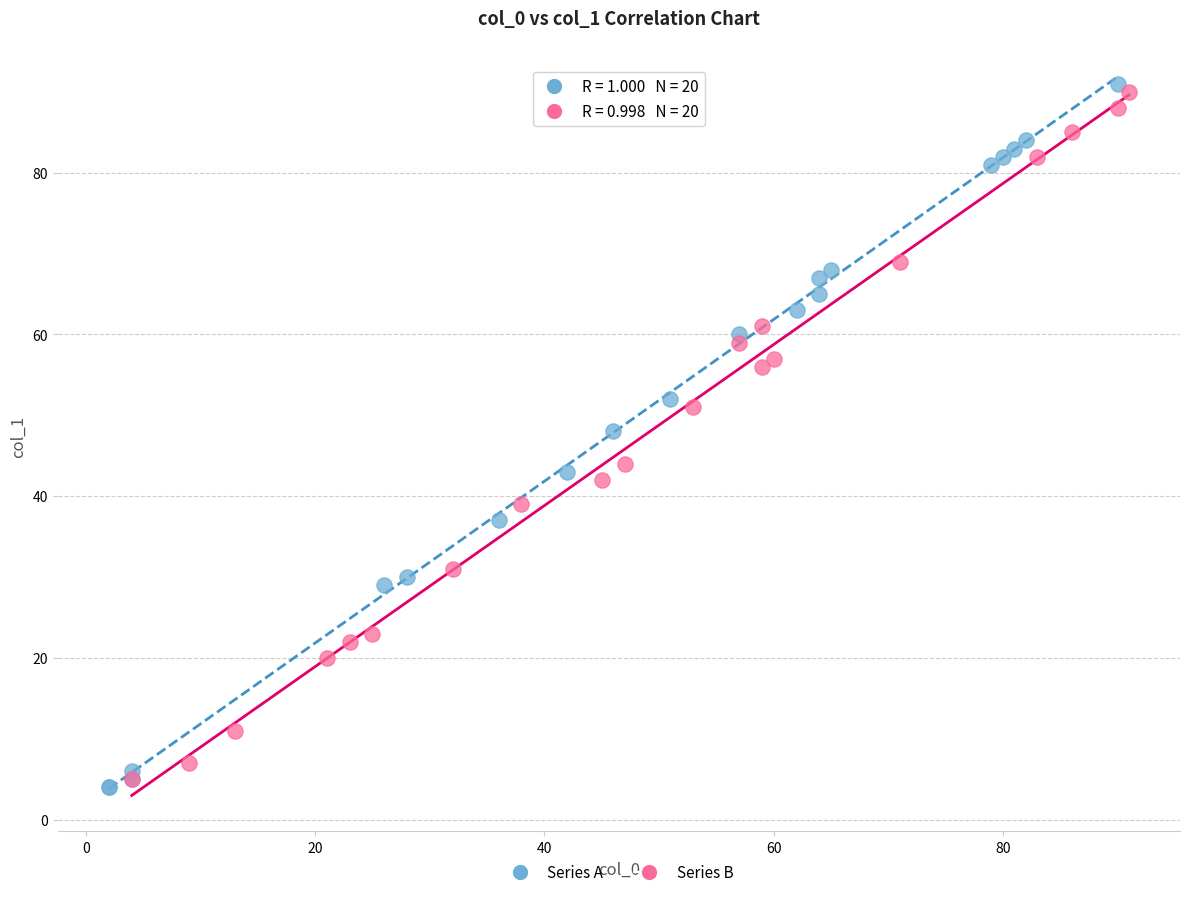

Which series has the largest Y range (max minus min)?

Series A